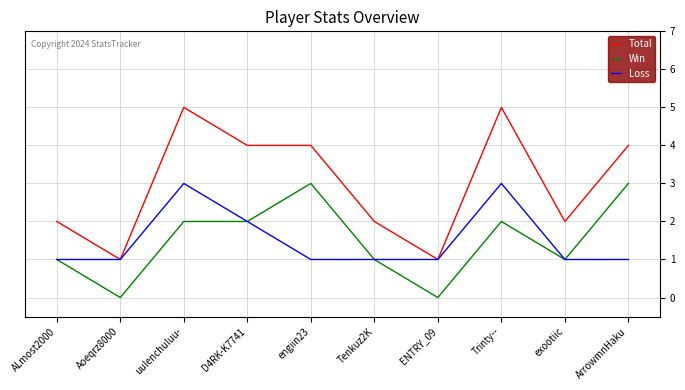

Reading left to right, transcribe all the data shown in this chart.

Total: 2	1	5	4	4	2	1	5	2	4
Win: 1	0	2	2	3	1	0	2	1	3
Loss: 1	1	3	2	1	1	1	3	1	1